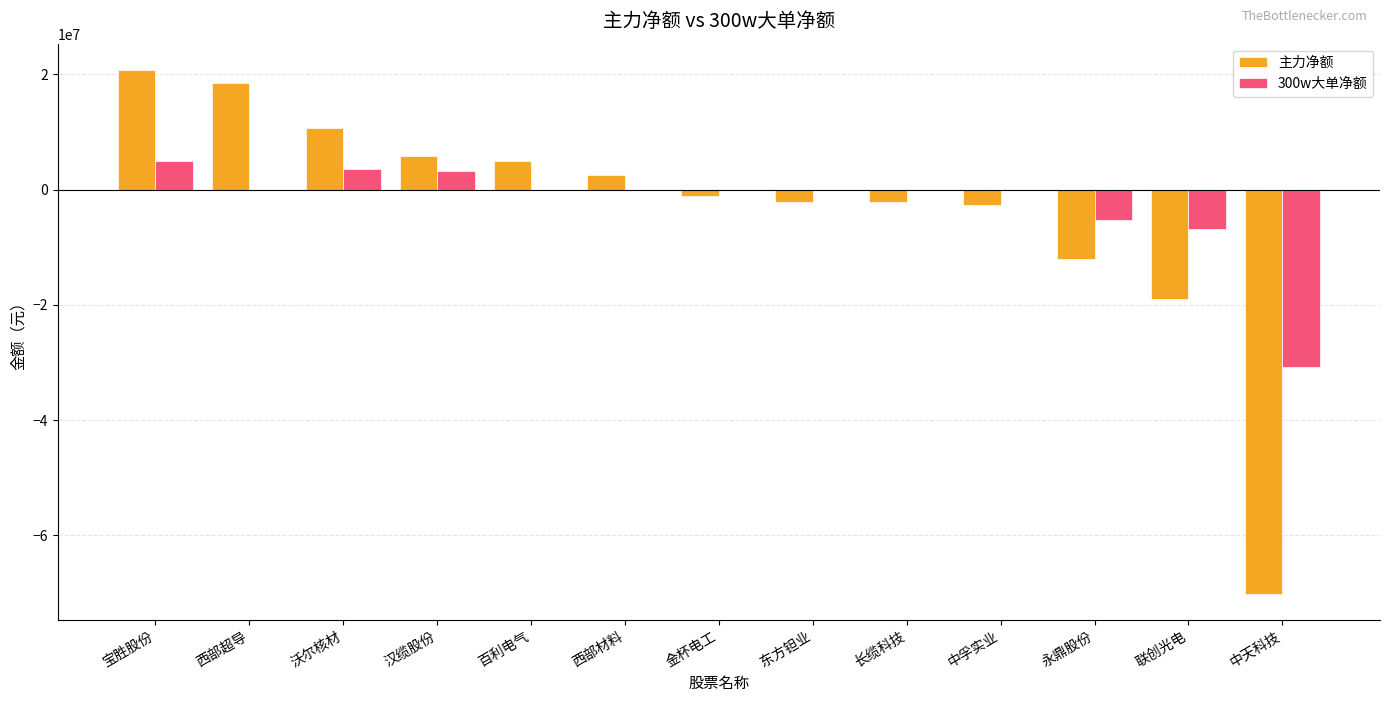

Which category has the highest value across all series?

宝胜股份